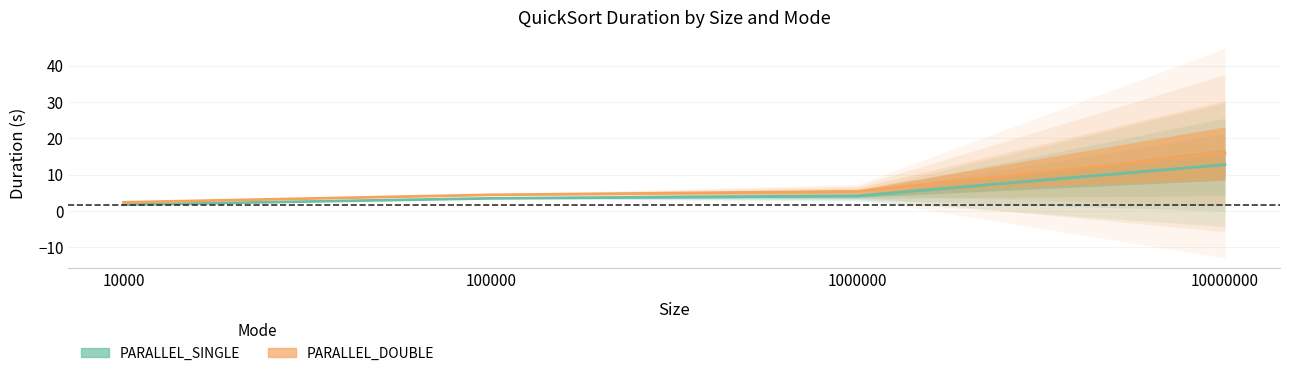

True or false: PARALLEL_SINGLE_Mean and PARALLEL_SINGLE_Duration intersect in this chart.

False